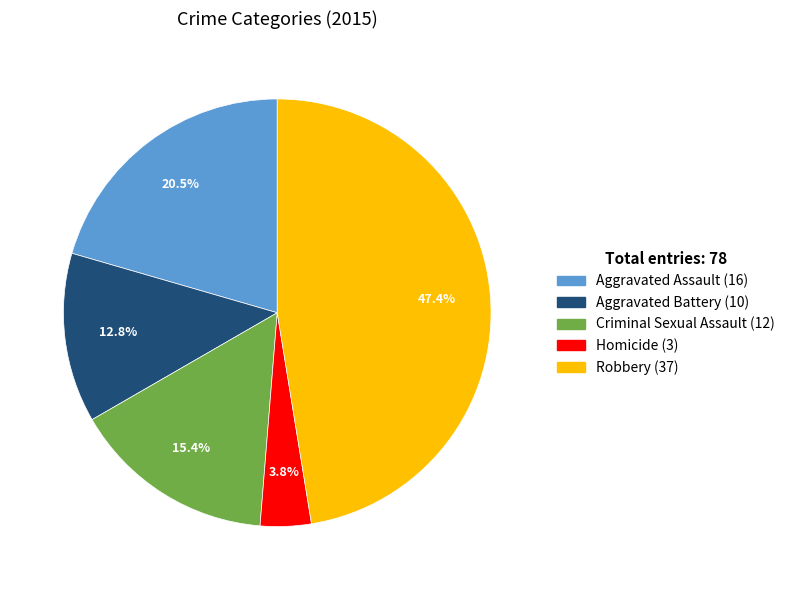

What portion of the pie excludes Robbery?

52.6%